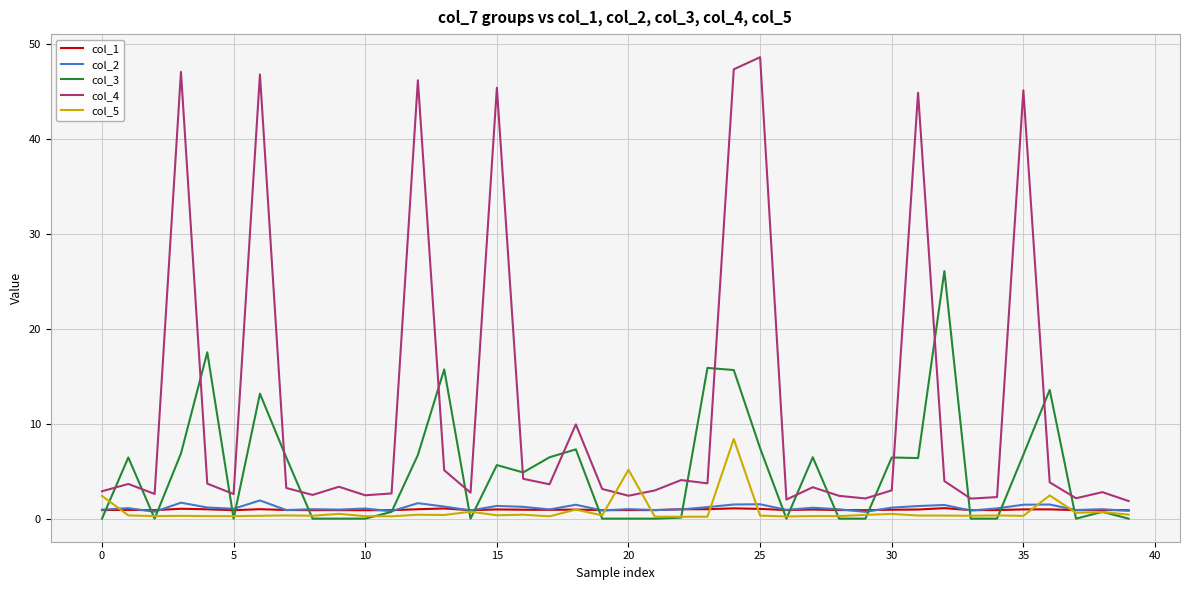

What is the maximum value for col_2?

1.9